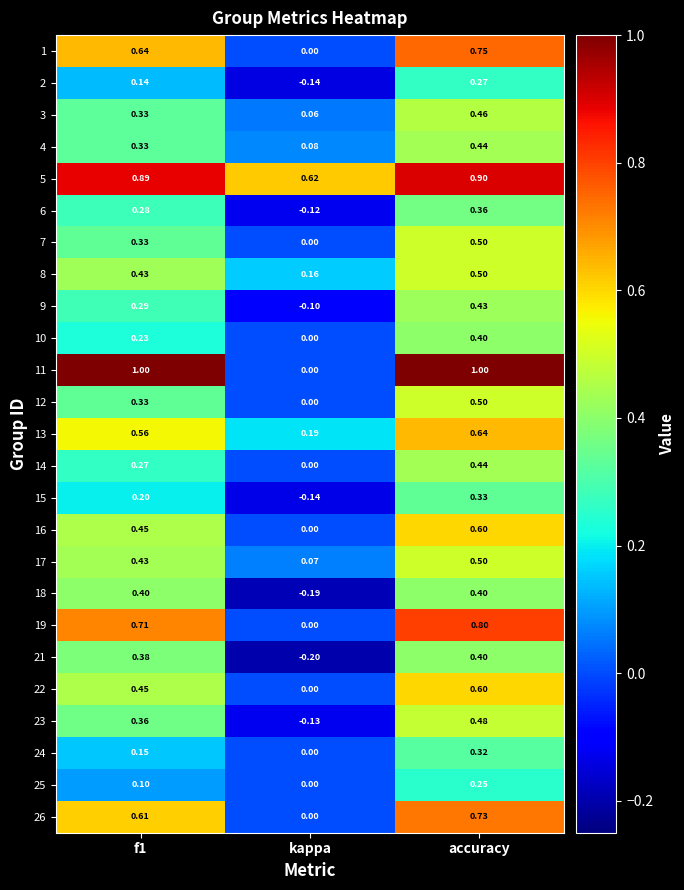

Where is 22 nearest to the value 0?

kappa